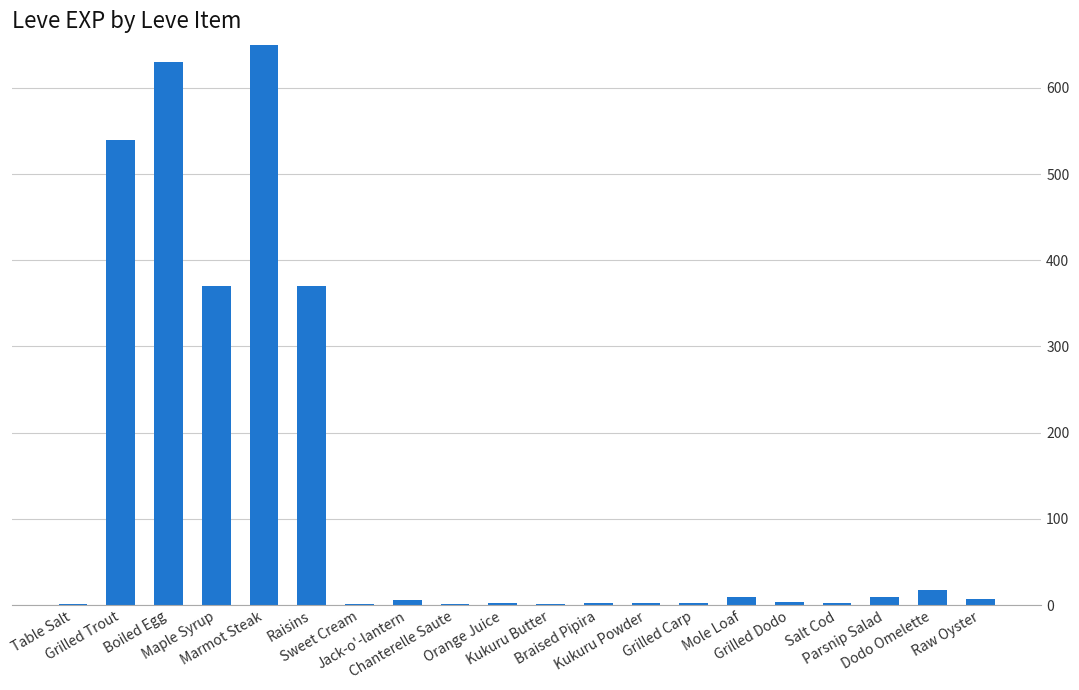

What is the average value?

144